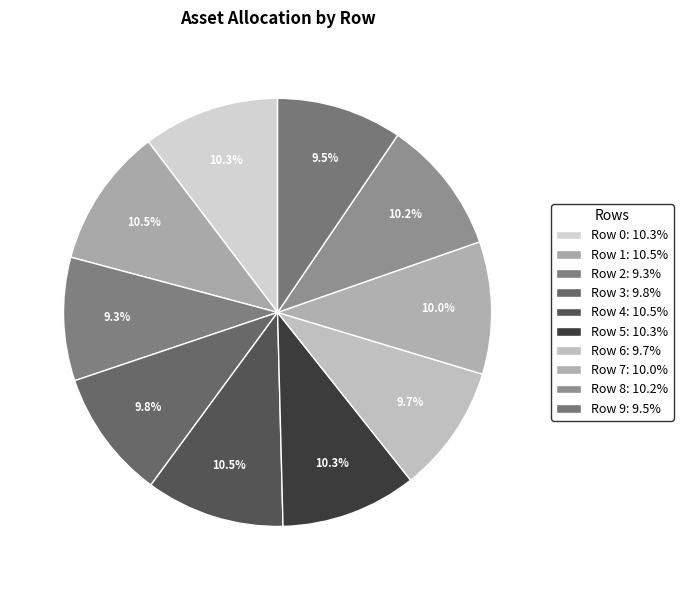

The Row 8 slice represents 10% of the pie. True or false?

True